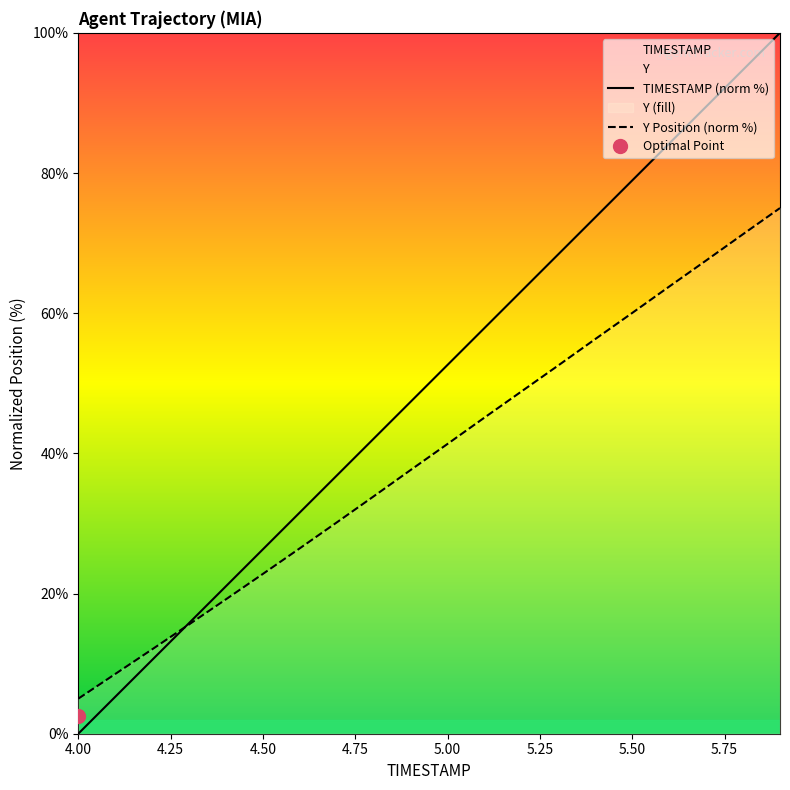

How many categories are shown in the chart?

20